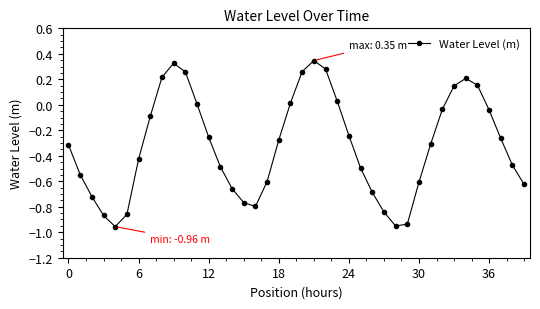

How many points are lower than both their immediate neighbors (excluding endpoints)?

3